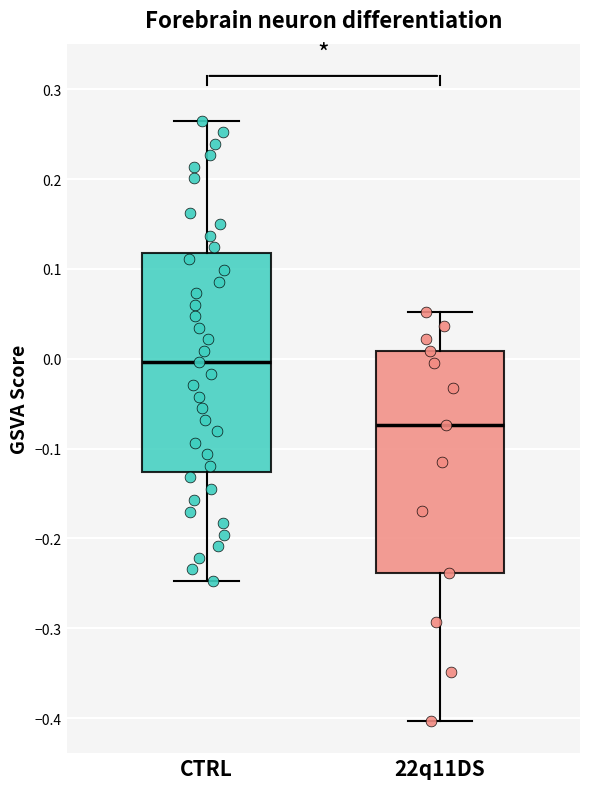

Reading left to right, read every box against the y-axis: the position of its median line, the range the box covers, and the ends of its whiskers. The values are not printed on the chart, so give them approximately, as read against the axis.

CTRL: median 0.00, box -0.13 to 0.12, whiskers -0.25 to 0.26
22q11DS: median -0.07, box -0.24 to 0.01, whiskers -0.40 to 0.05